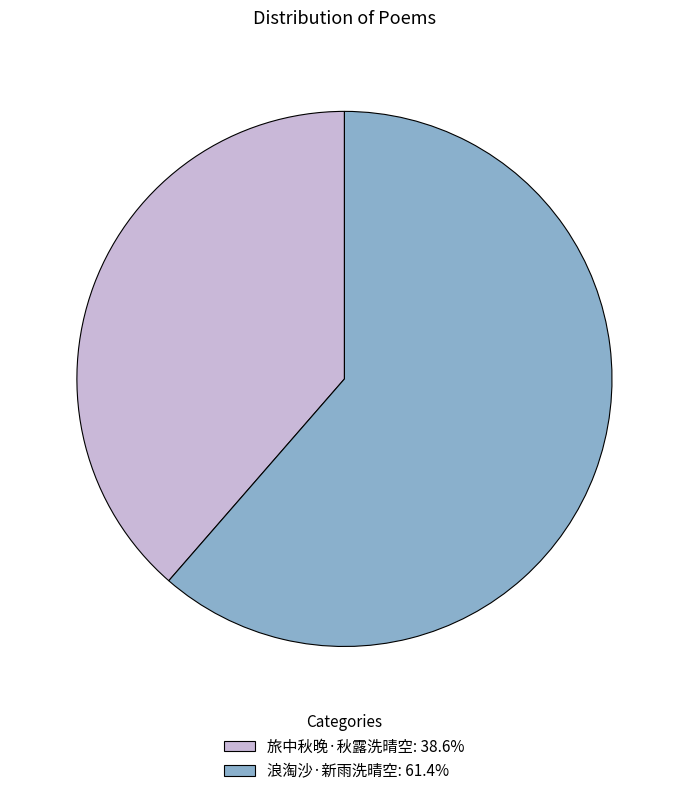

Is 旅中秋晚·秋露洗晴空 the majority of the pie?

No